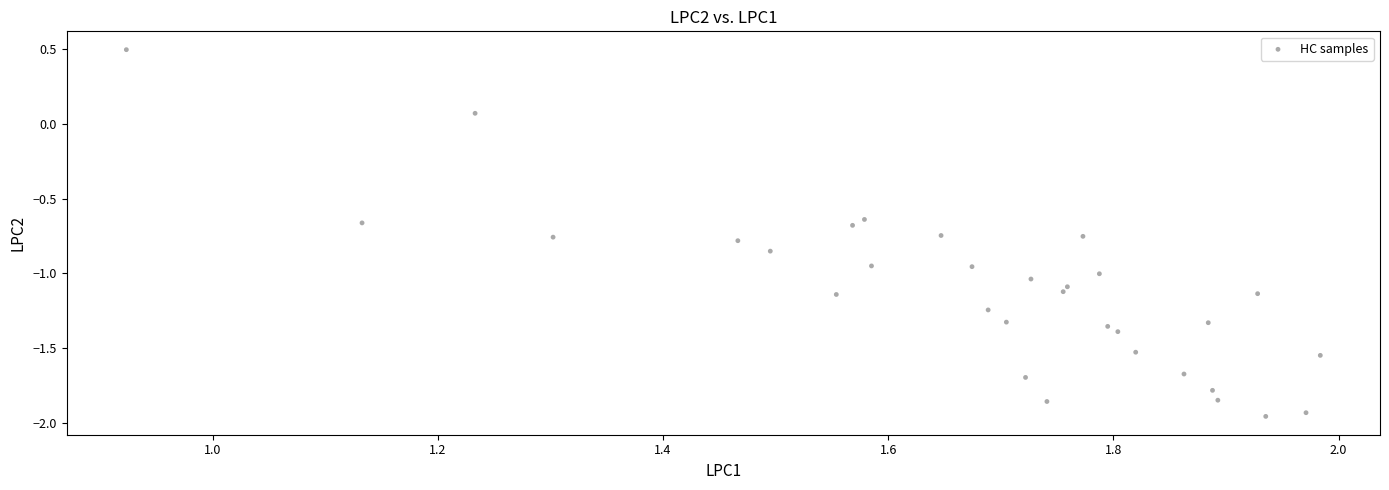

What is the range of Y values (max minus min)?

2.5